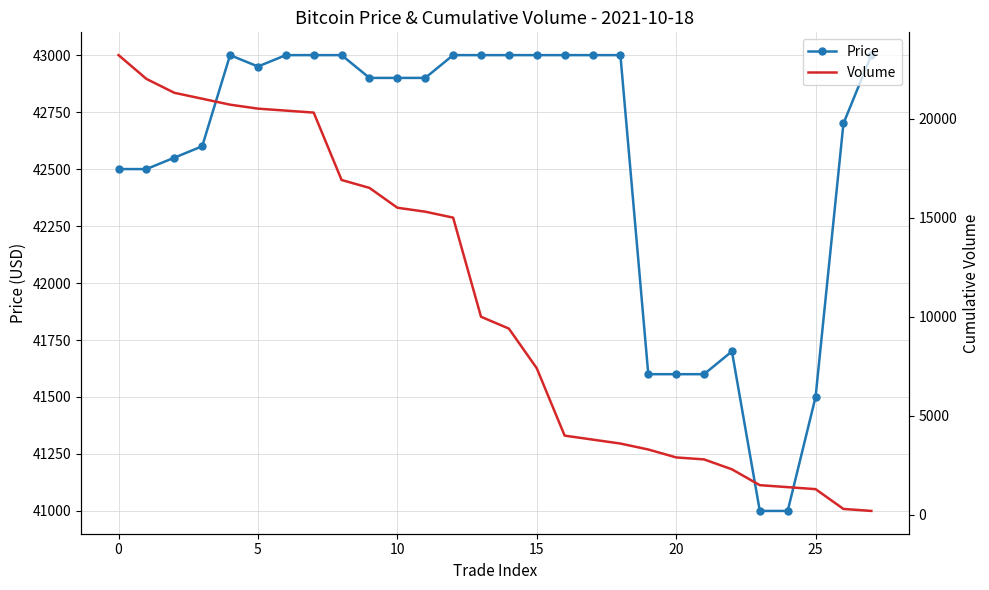

What is the spread (max minus min) of values at 23?

39500